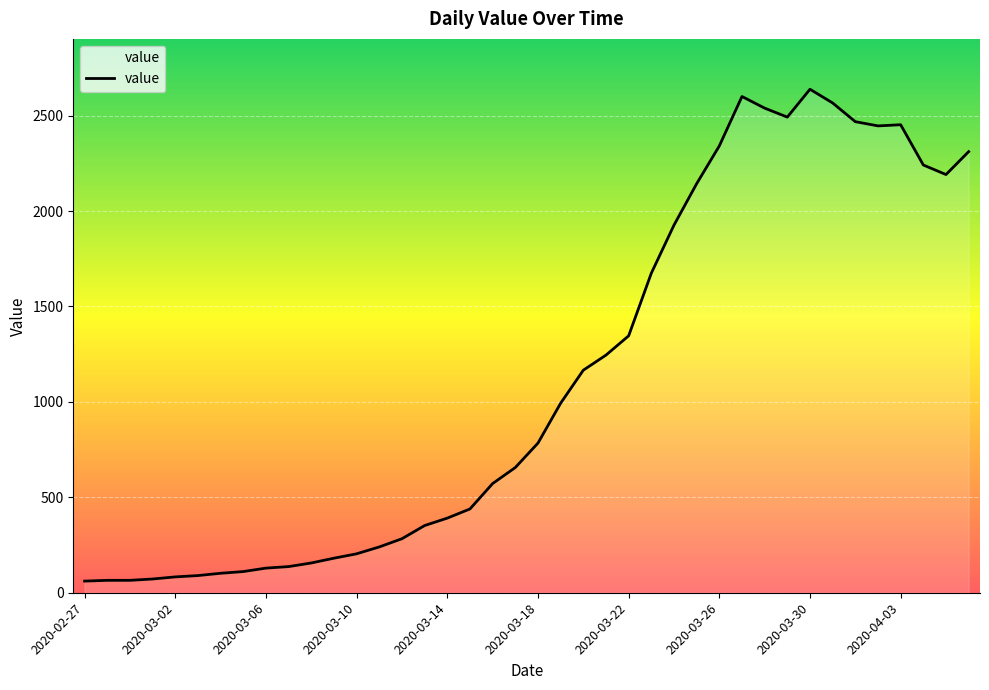

What is the minimum value shown in the chart?

61